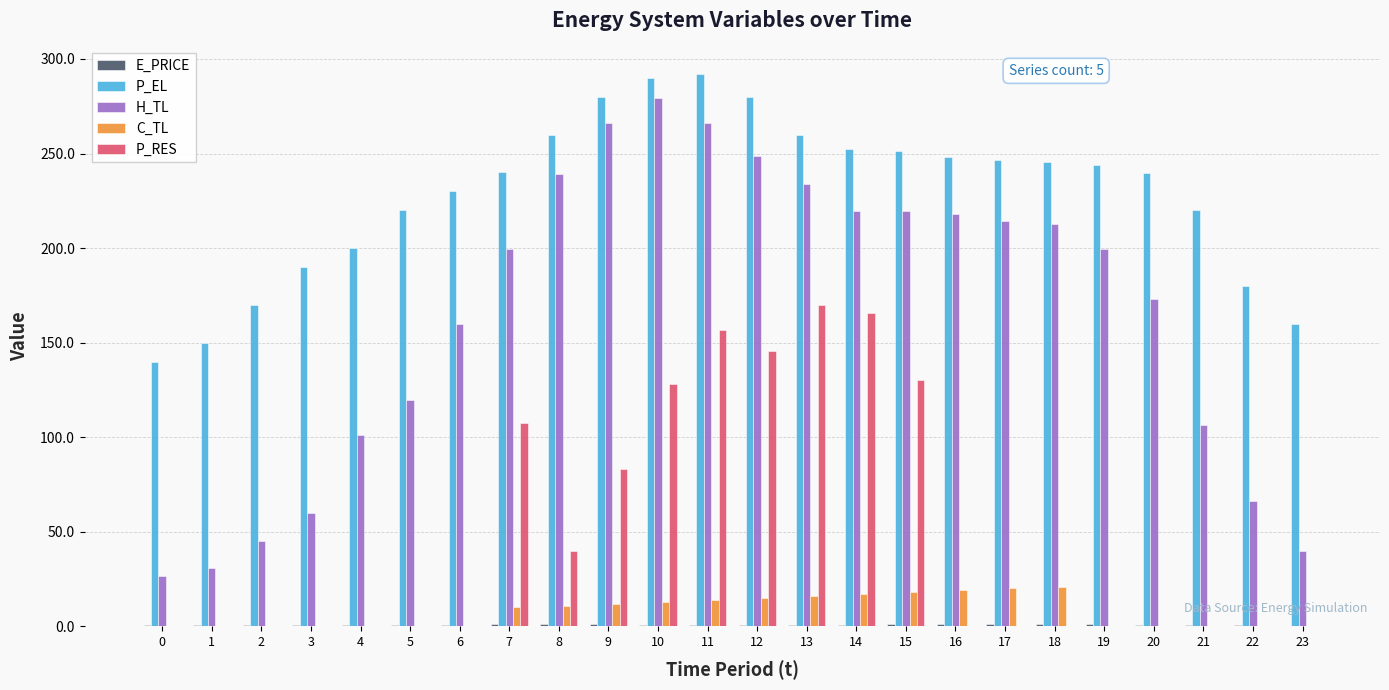

What is the sum of all P_EL values?

5489.5